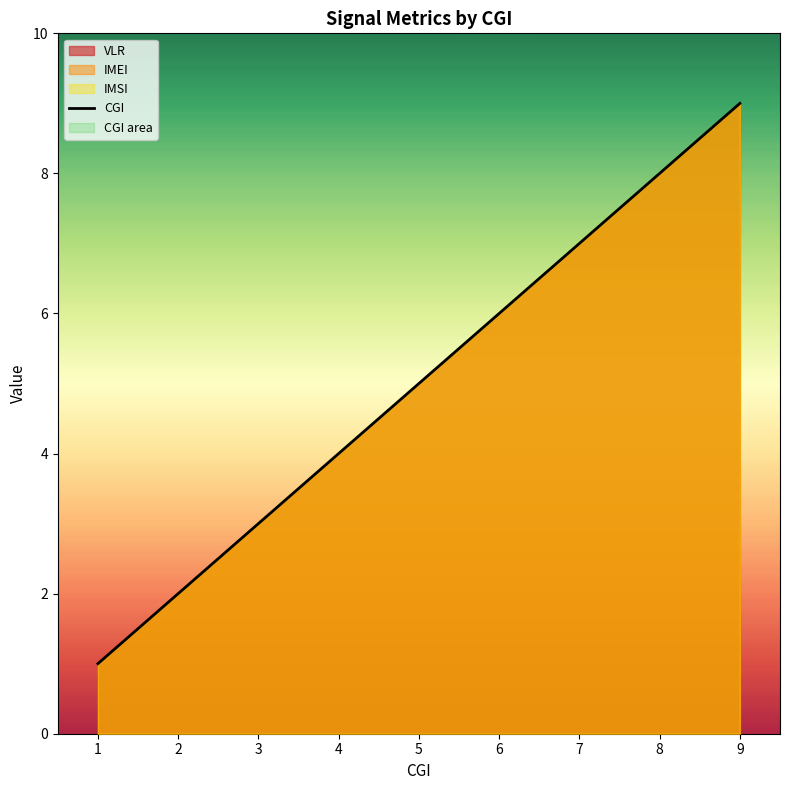

What is the change in value from 4 to 5?

+1